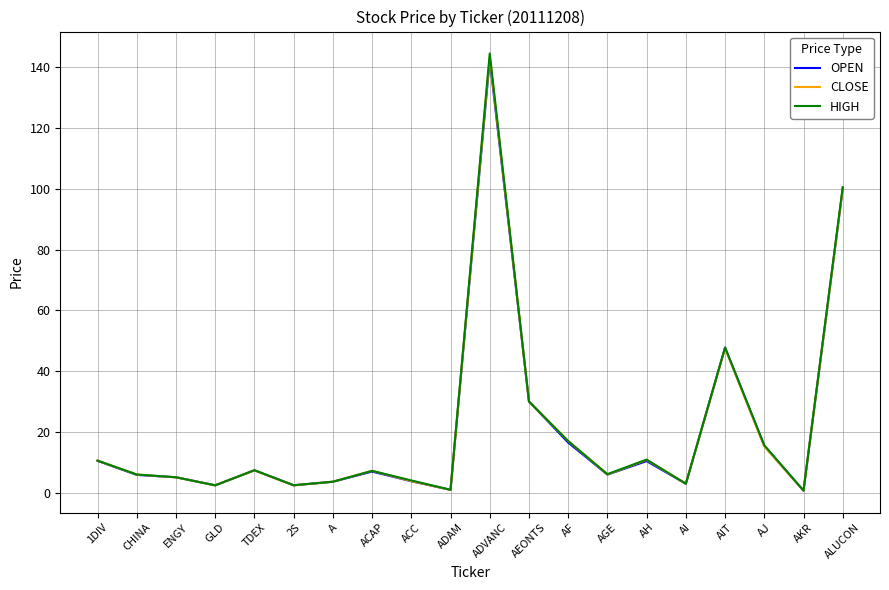

True or false: OPEN has a value of 13.2 at TDEX.

False